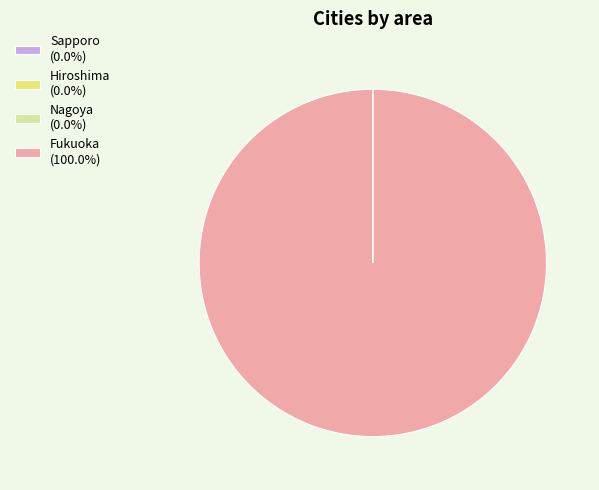

Does Fukuoka (100.0%) represent more than half of the total?

Yes